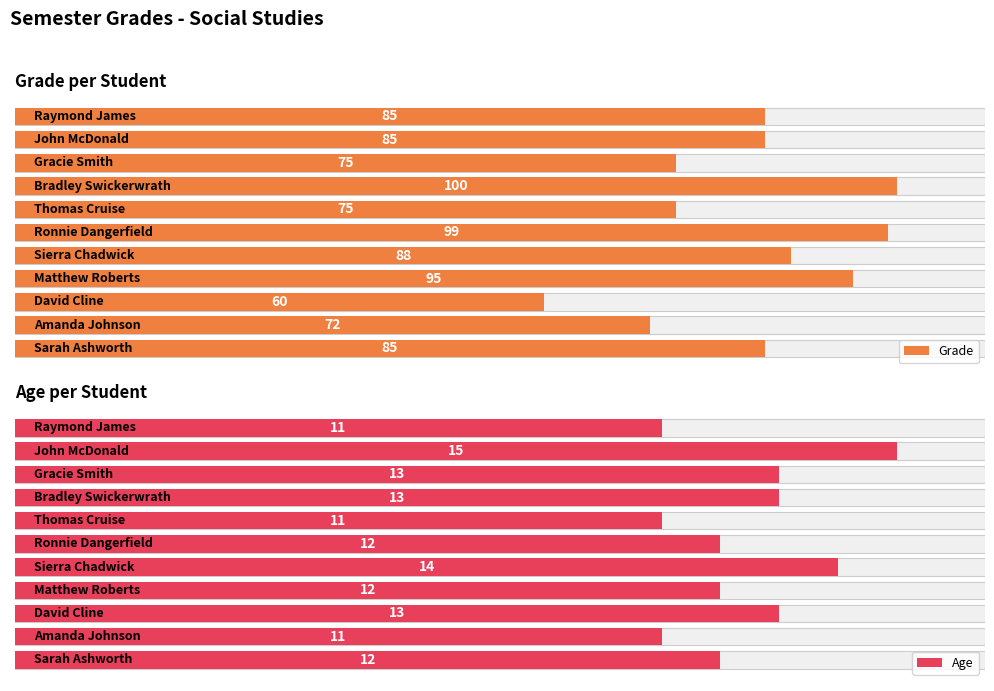

Which has a higher value, 8 or 2?

8